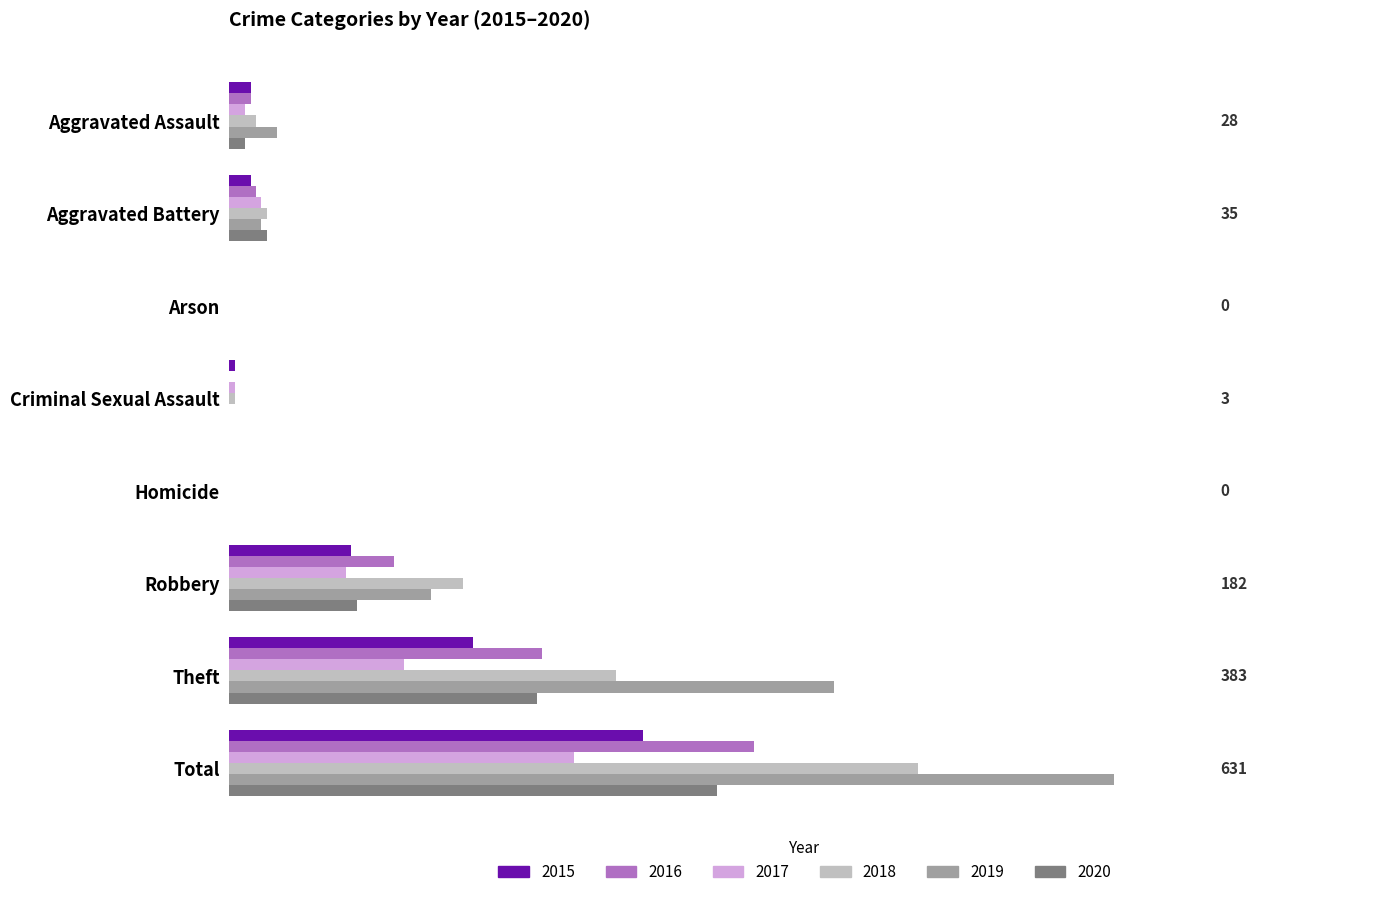

How many bars are there in each group?

6